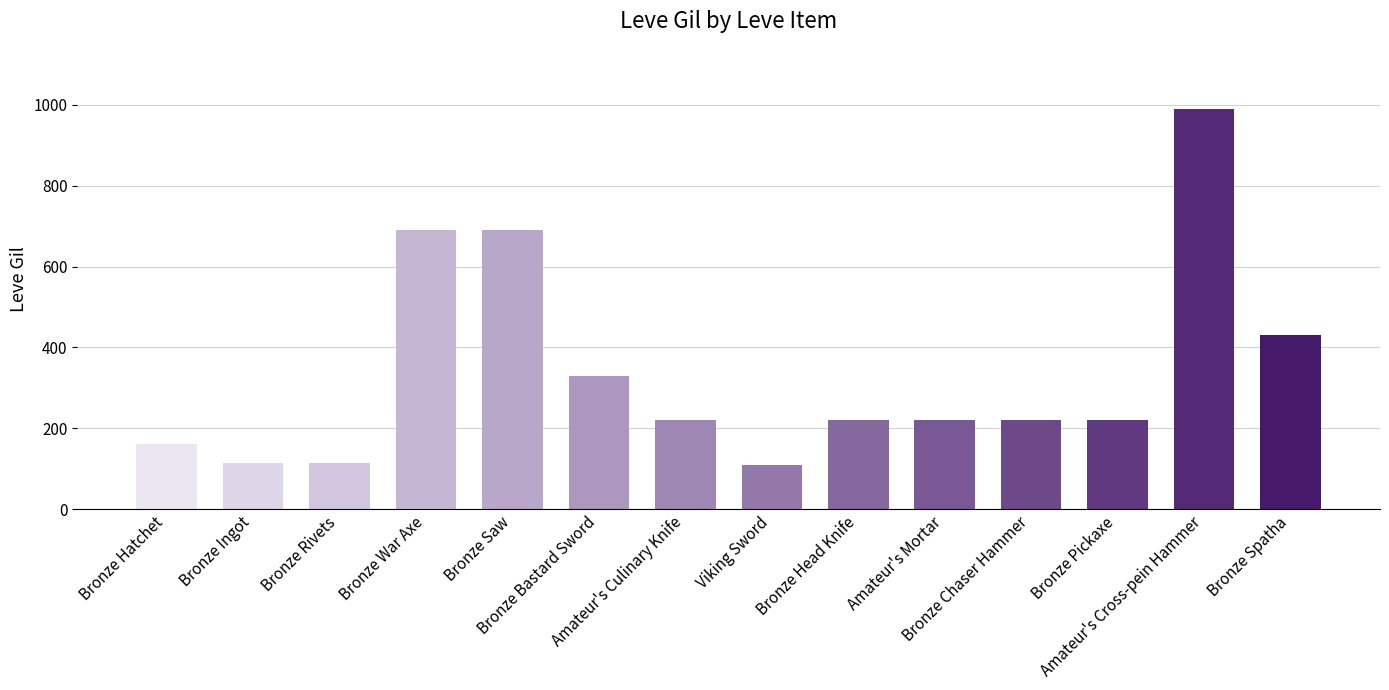

What is the average value?

338